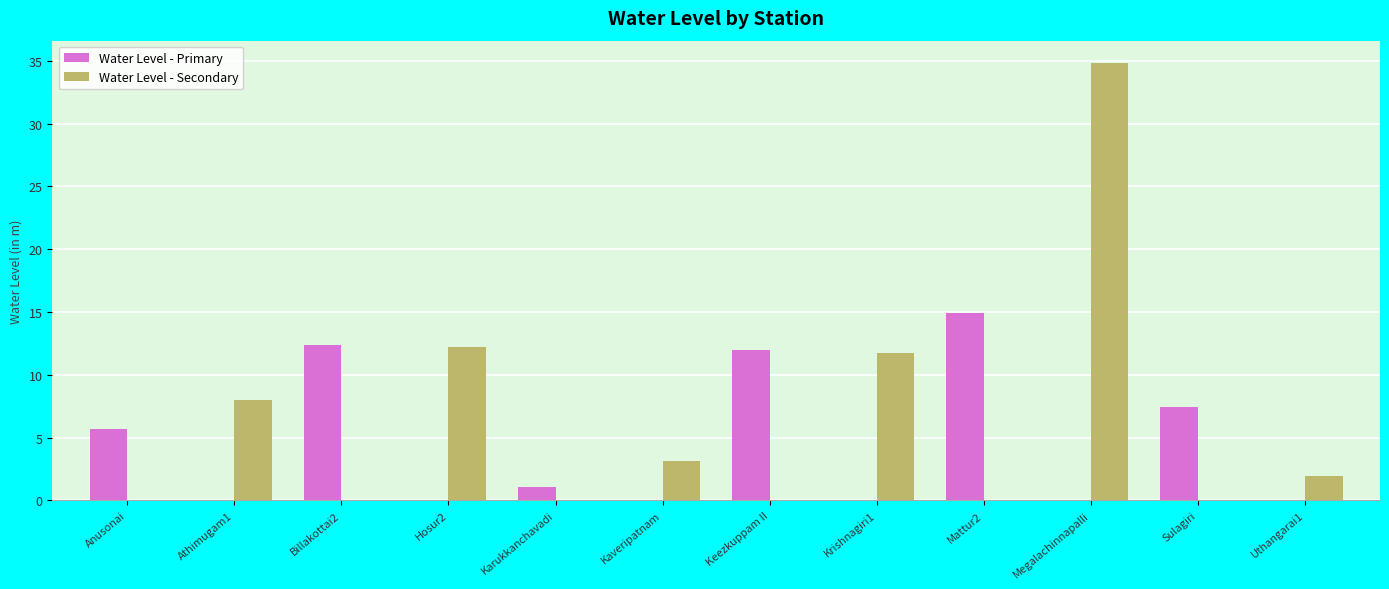

What is the sum of all Water Level - Secondary values?

71.9